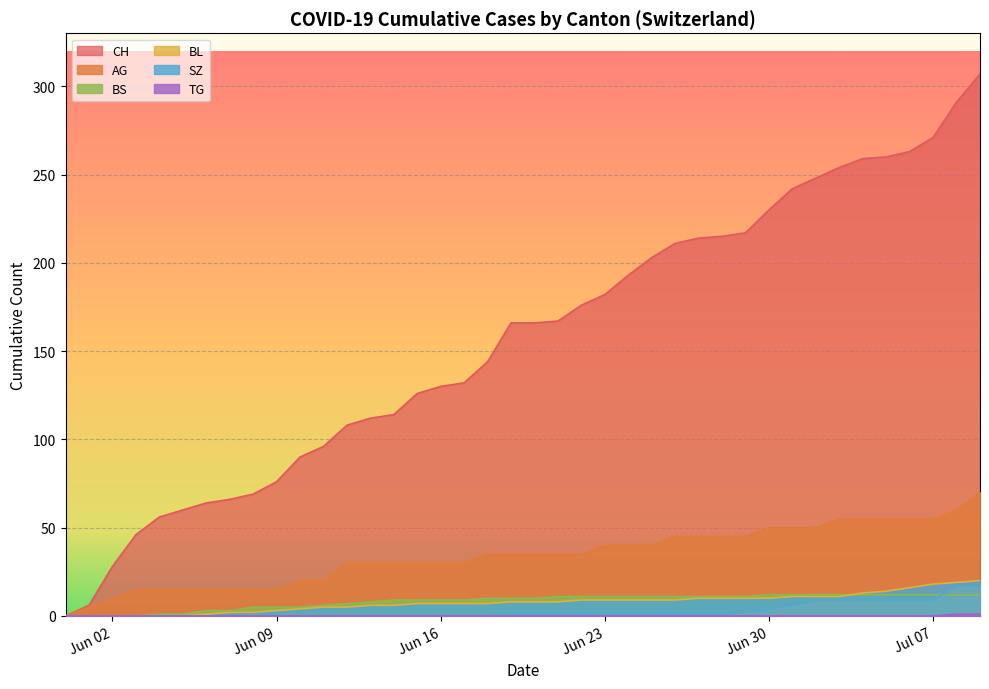

Which series has the largest range (max minus min)?

CH